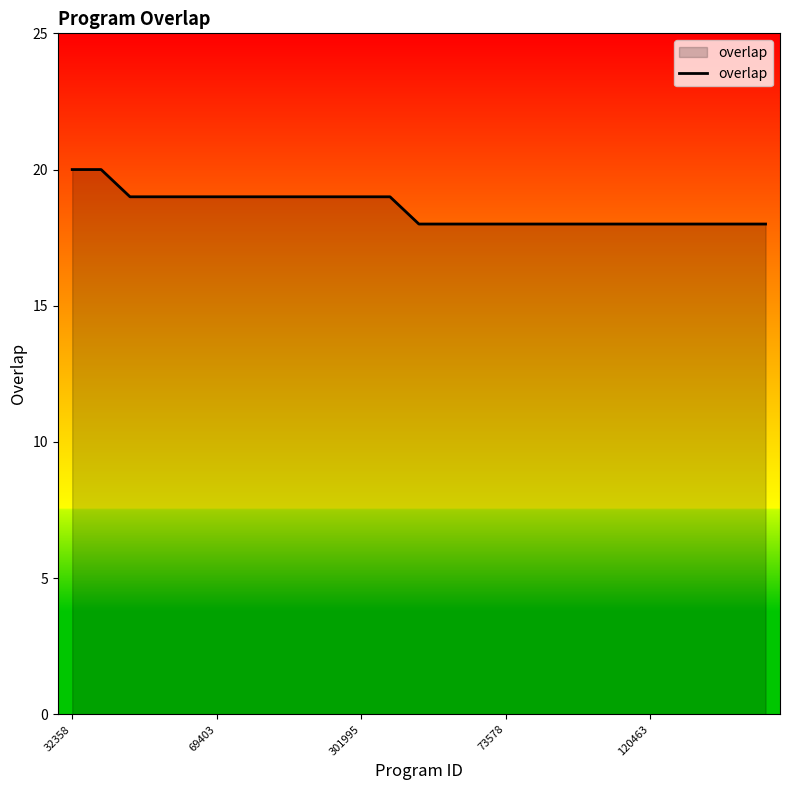

What is the greatest value displayed?

20